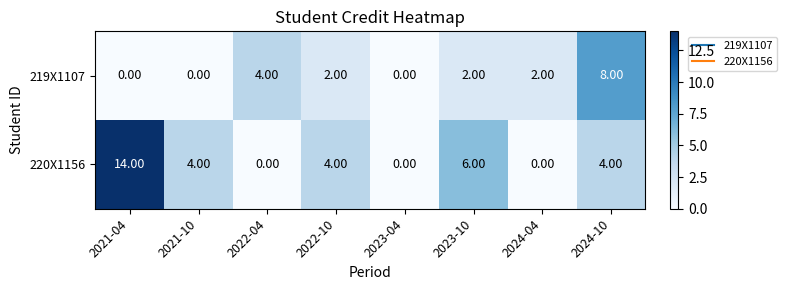

Which series has the largest range (max minus min)?

220X1156